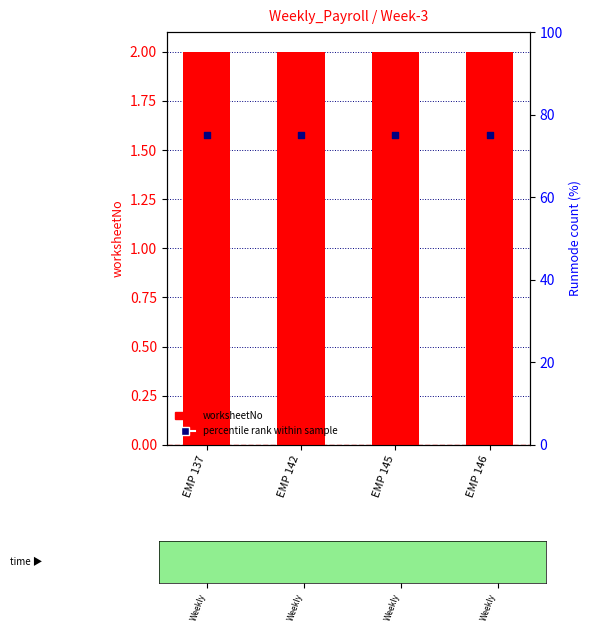

Which series has the largest total across all categories?

percentile rank within sample